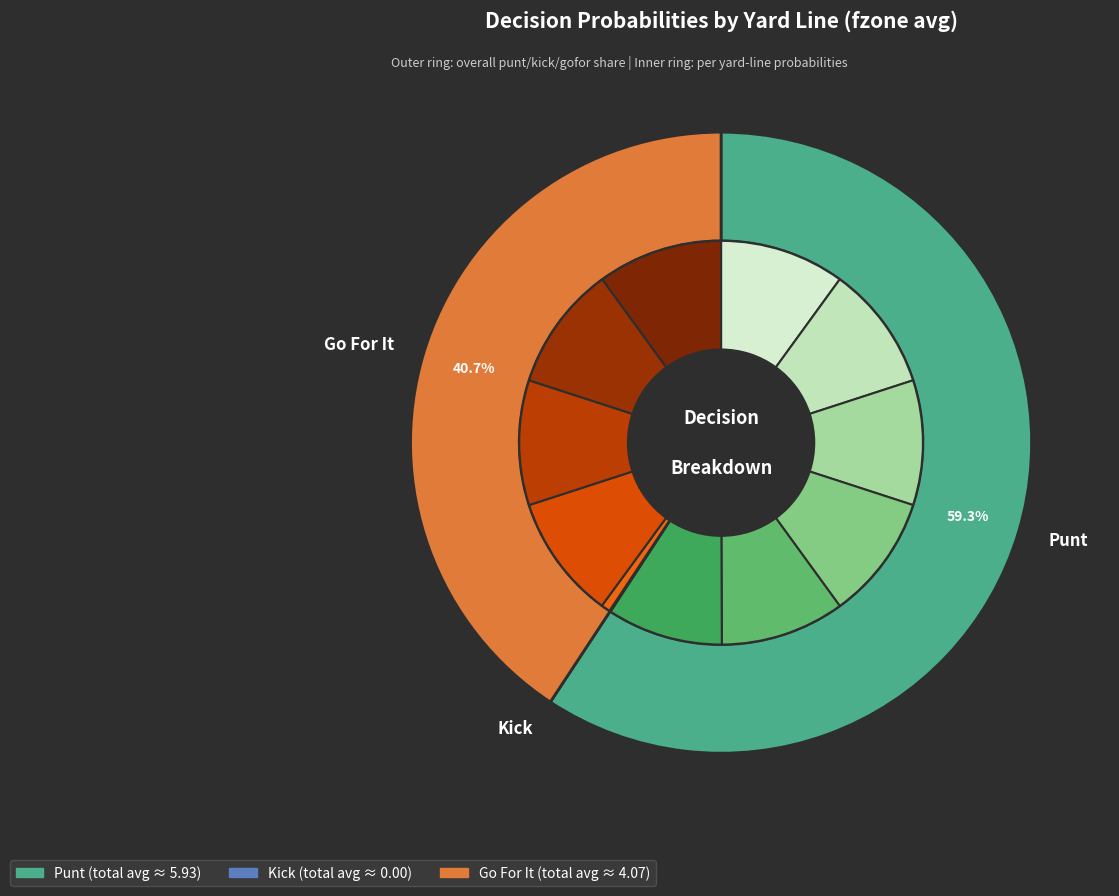

What percentage is NOT represented by y=5?

83.2%